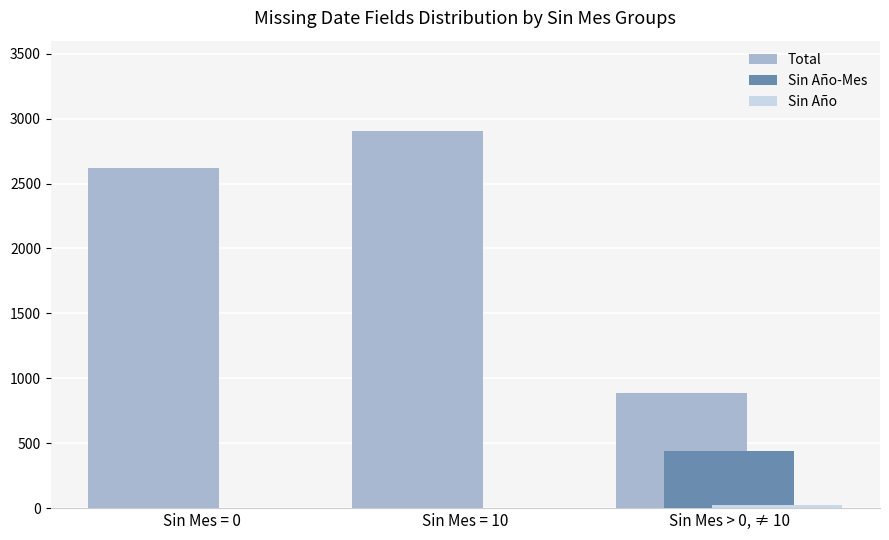

True or false: Total has a value of 1004 at Sin Mes = 0.

False